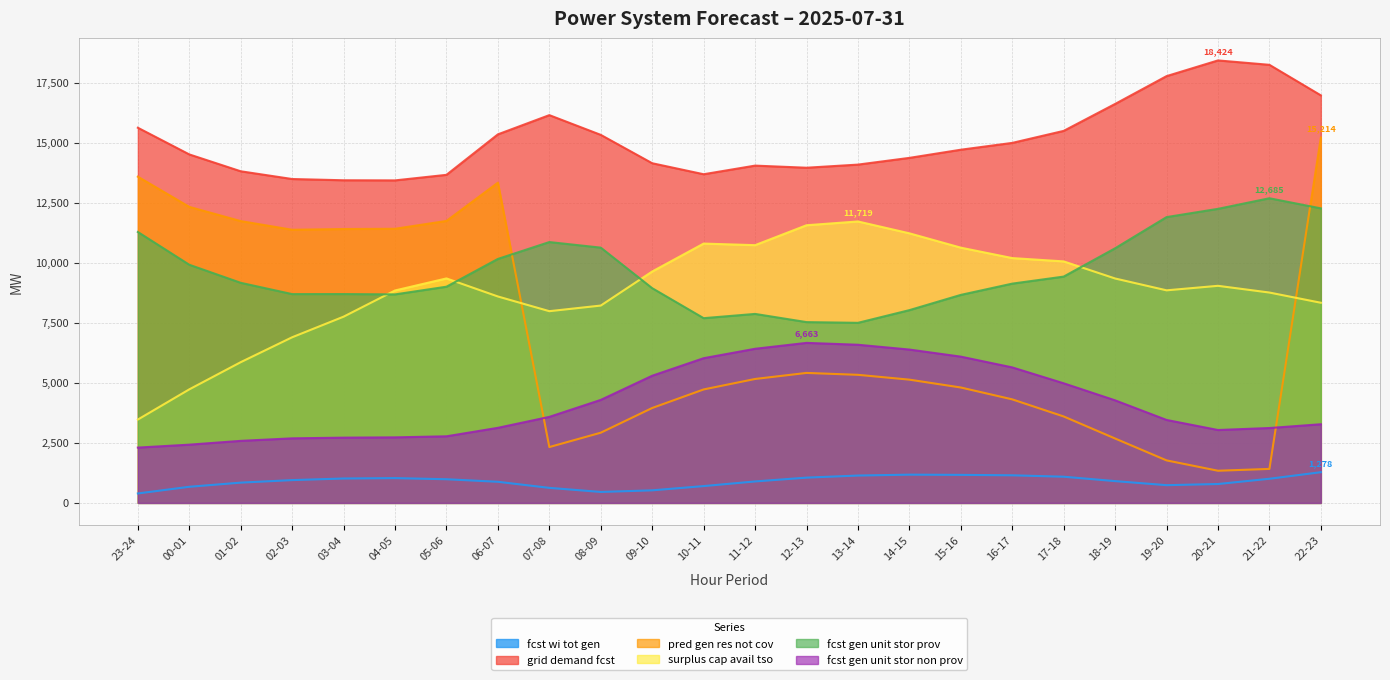

List the labels in order of pred_gen_res_not_cov value, smallest first.

20-21, 21-22, 19-20, 07-08, 18-19, 08-09, 17-18, 09-10, 16-17, 10-11, 15-16, 14-15, 11-12, 13-14, 12-13, 02-03, 03-04, 04-05, 01-02, 05-06, 00-01, 06-07, 23-24, 22-23